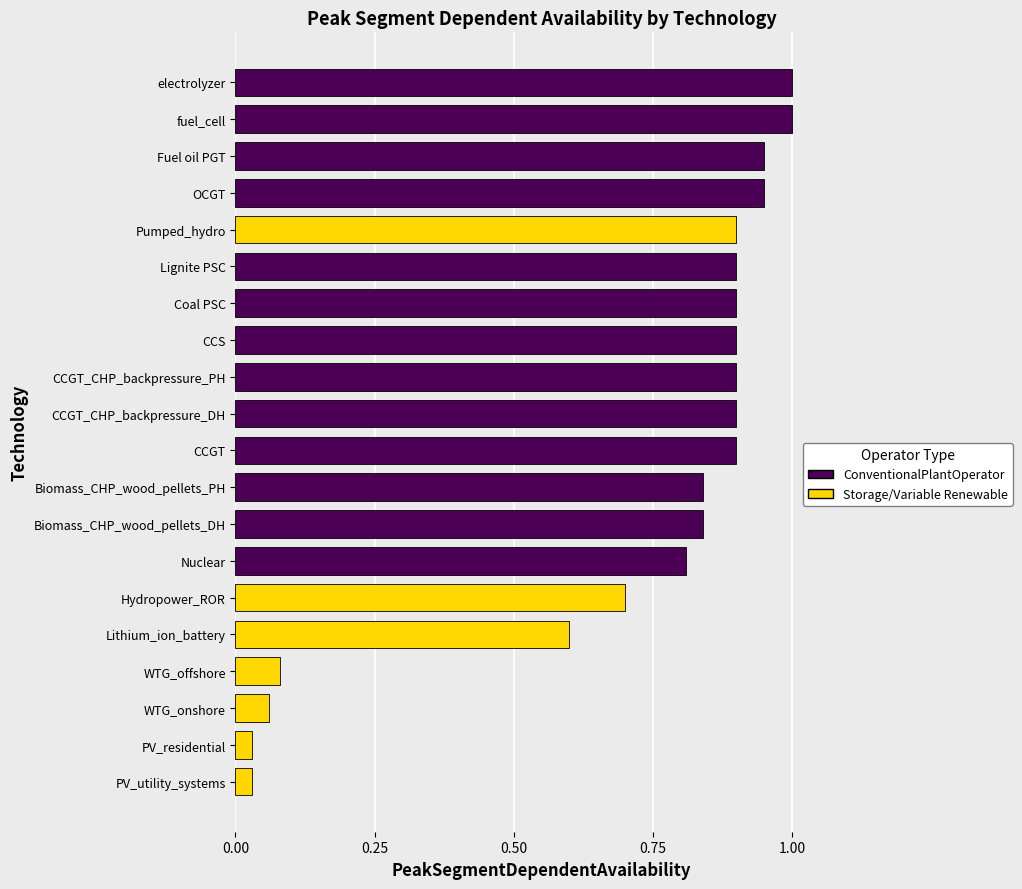

The value at CCGT is 0.9. True or false?

True